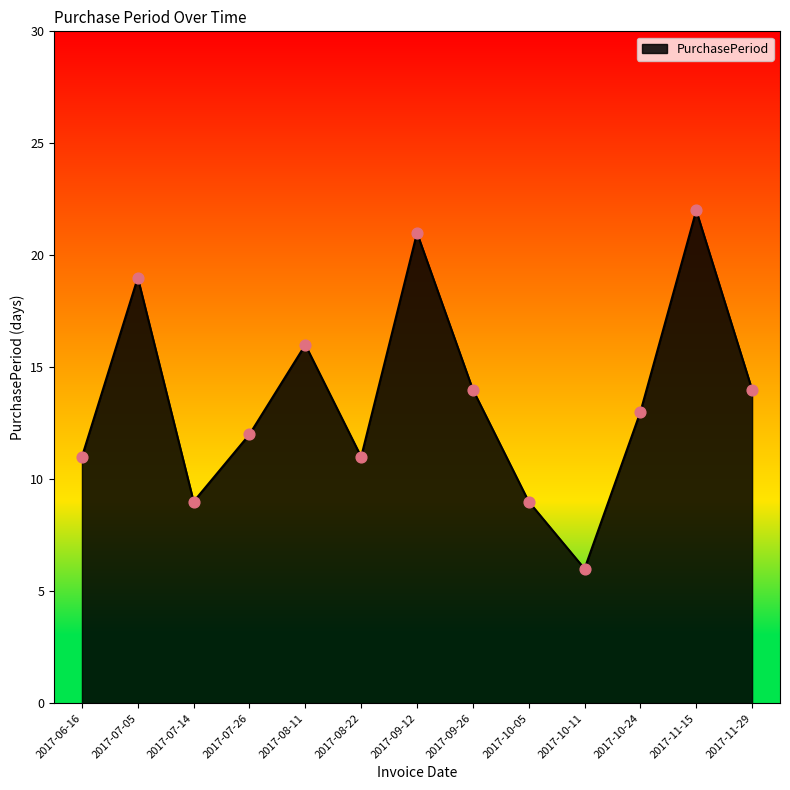

What is the ratio of the value at 2017-08-11 to the value at 2017-10-11?

2.7